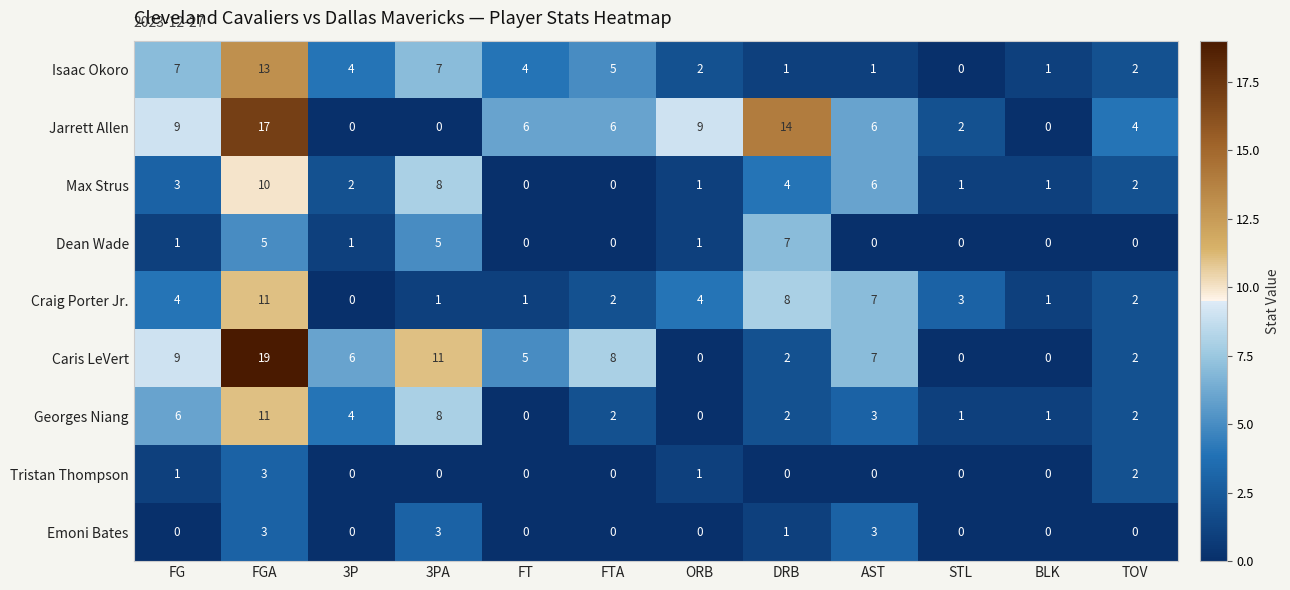

What is the total value across all series at 3P?

17